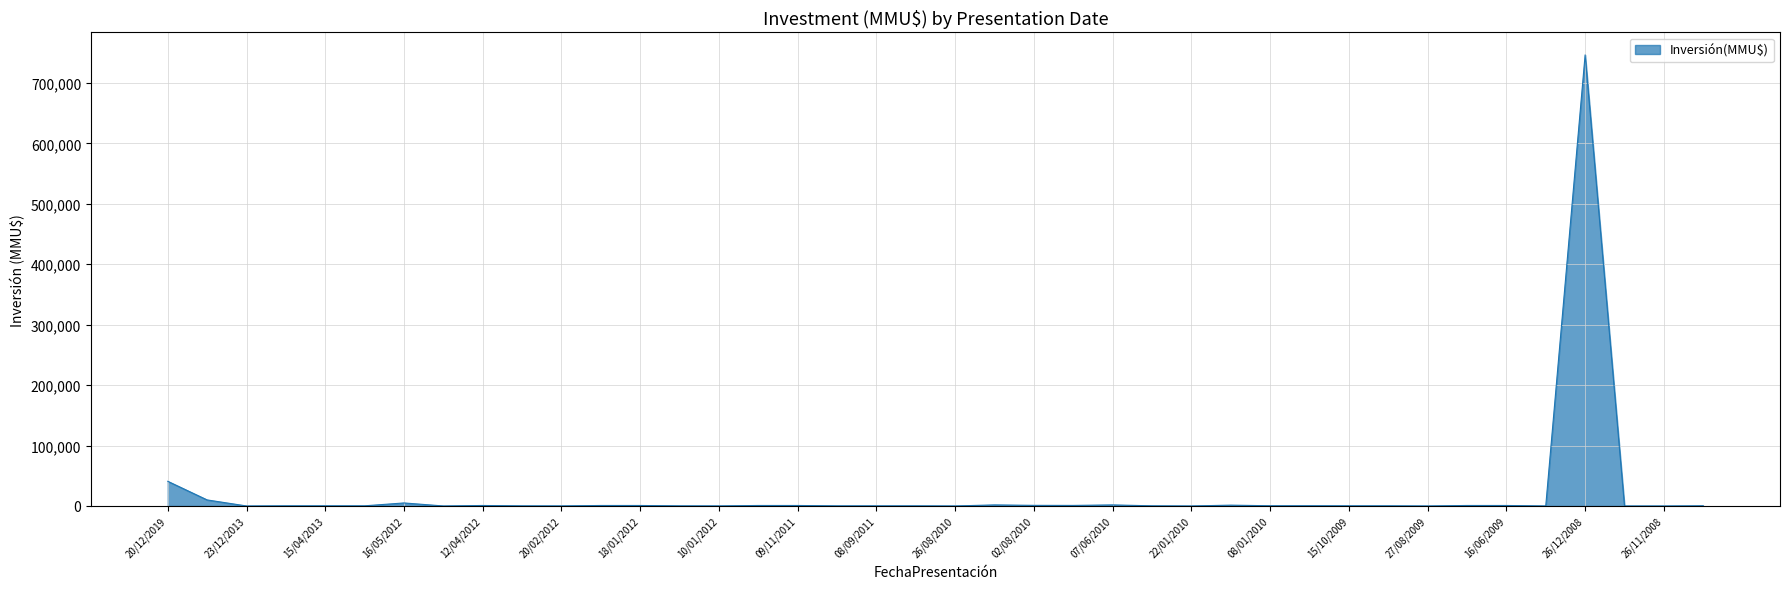

What is the greatest value displayed?

746318